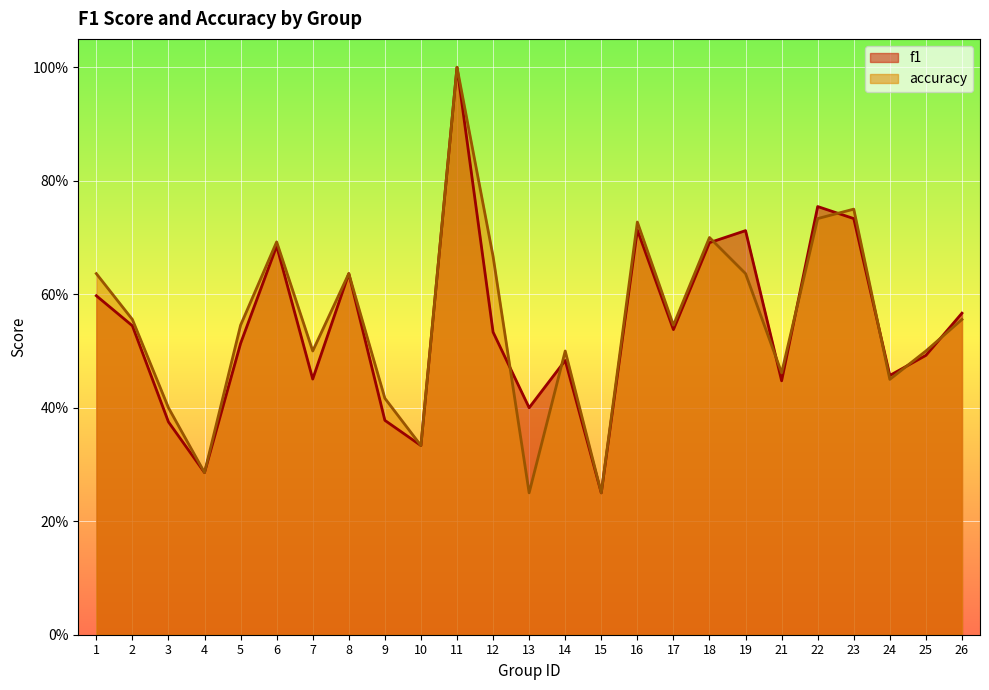

Read the f1 value at 18.

0.7